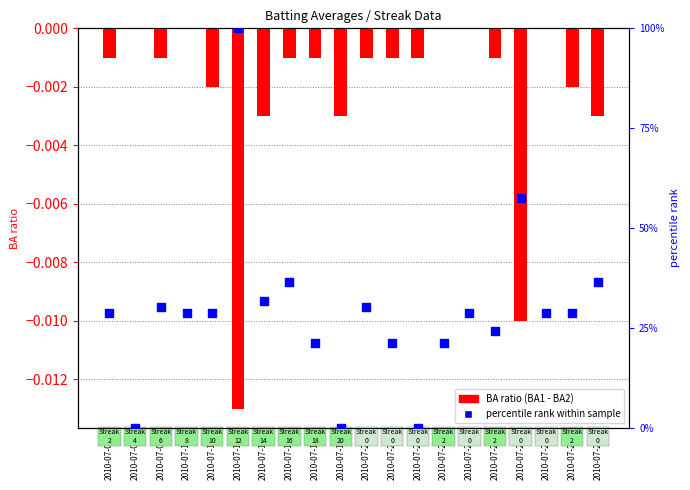

Which series has the widest spread of Y values?

percentile rank within sample